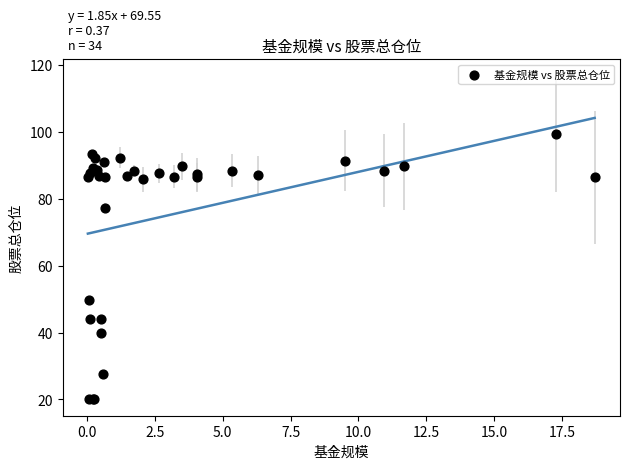

What Y value in the scatter plot is closest to 59?

49.6